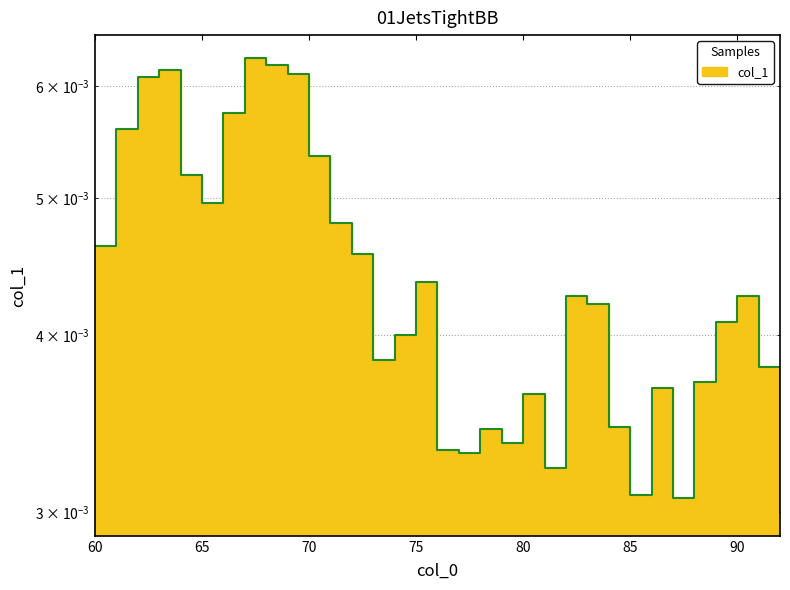

How many interior local peaks (higher than both neighbors) does the data have?

8